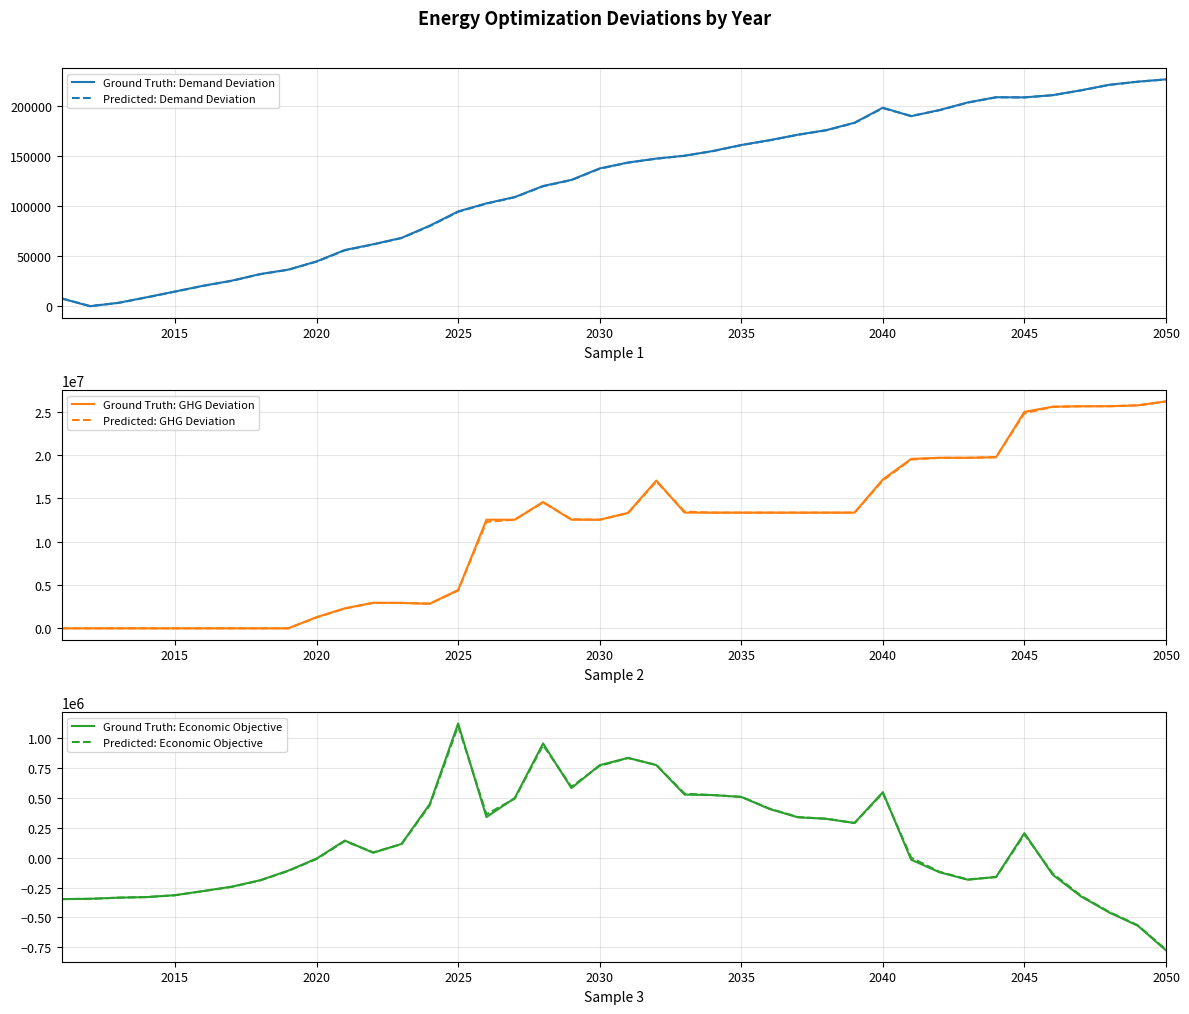

What is the value of the Predicted: GHG Deviation point at the 40th from the left?

26154818.2